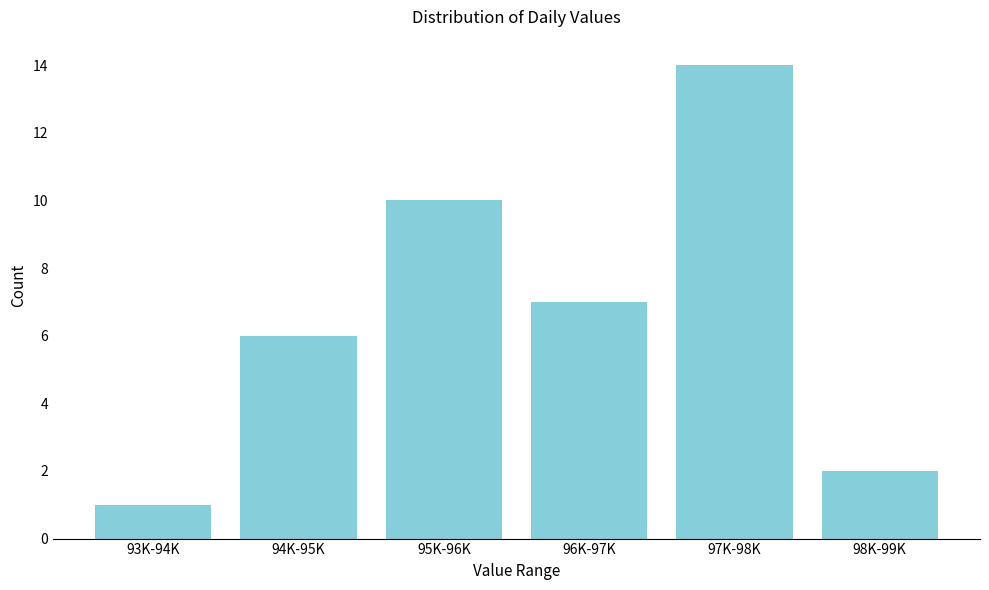

Reading right to left, what are all the values shown in this chart?

2	14	7	10	6	1